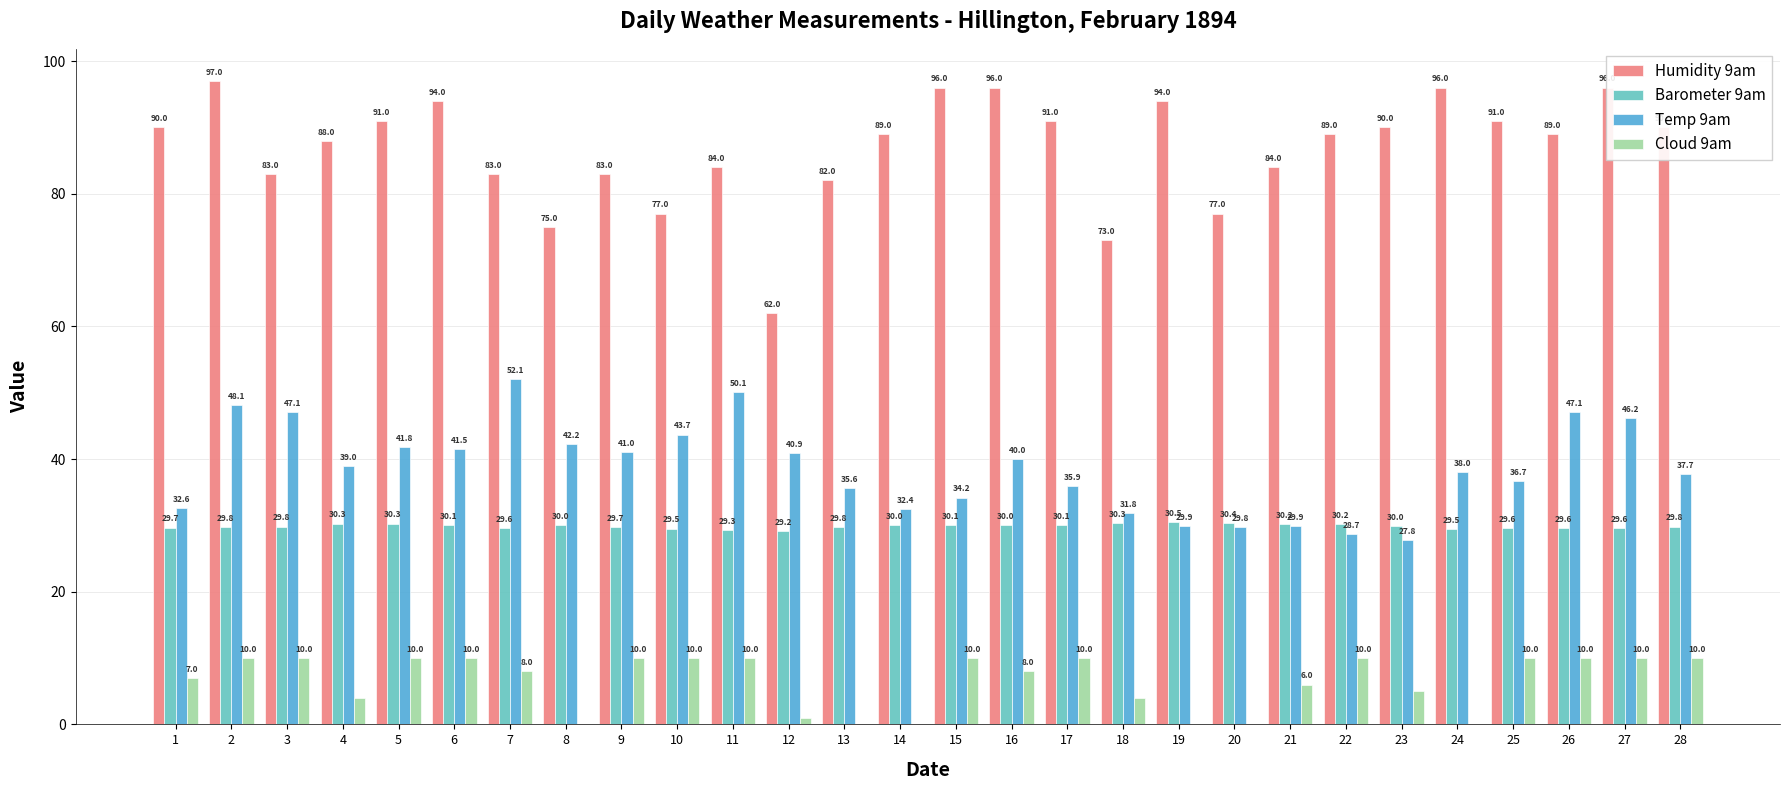

What is the maximum value shown in the chart?

97.0